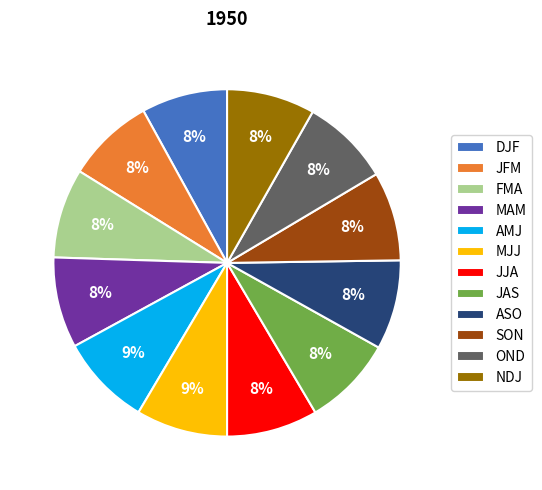

Does any single category account for the majority?

No